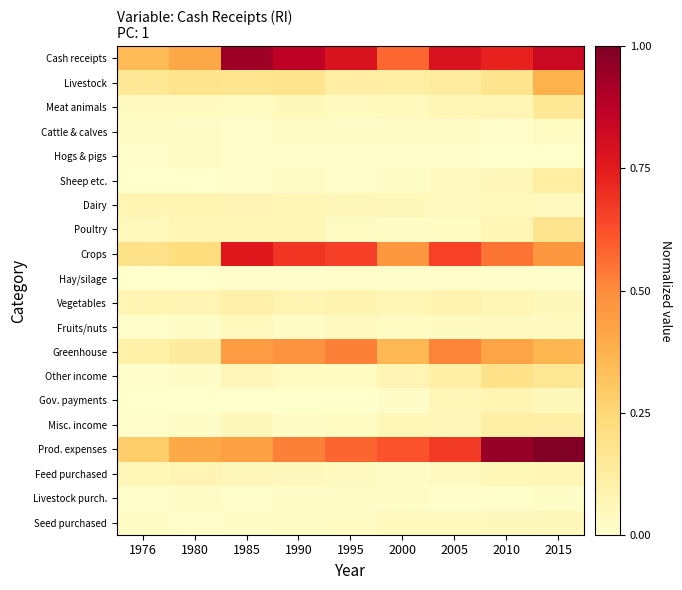

What is the maximum value shown in the chart?

1.0